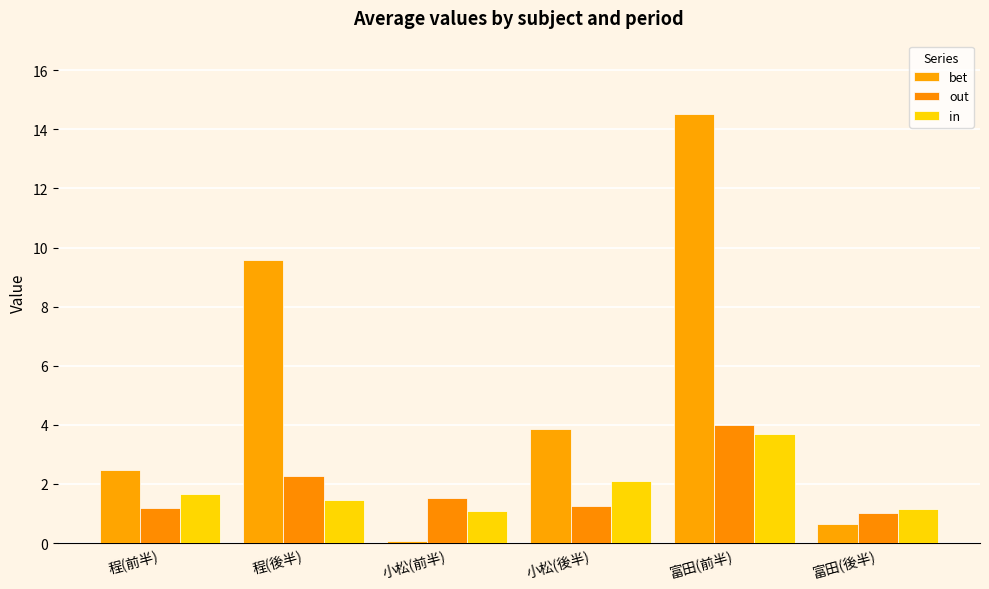

What is the label of the 1st bar from the left?

程(前半)